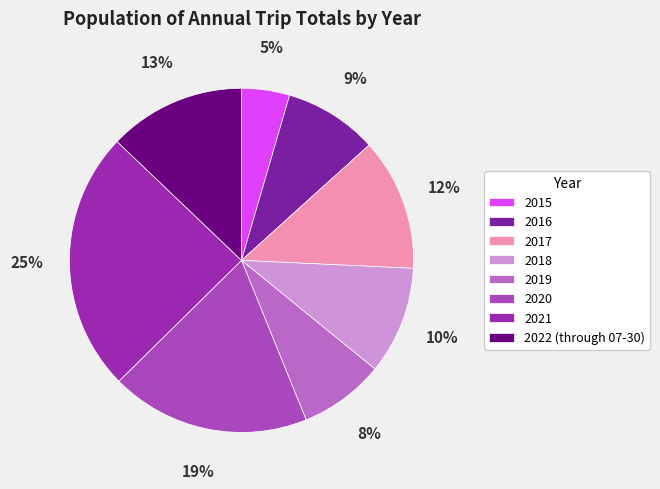

Is it true that 2016 is 9% of the pie?

True